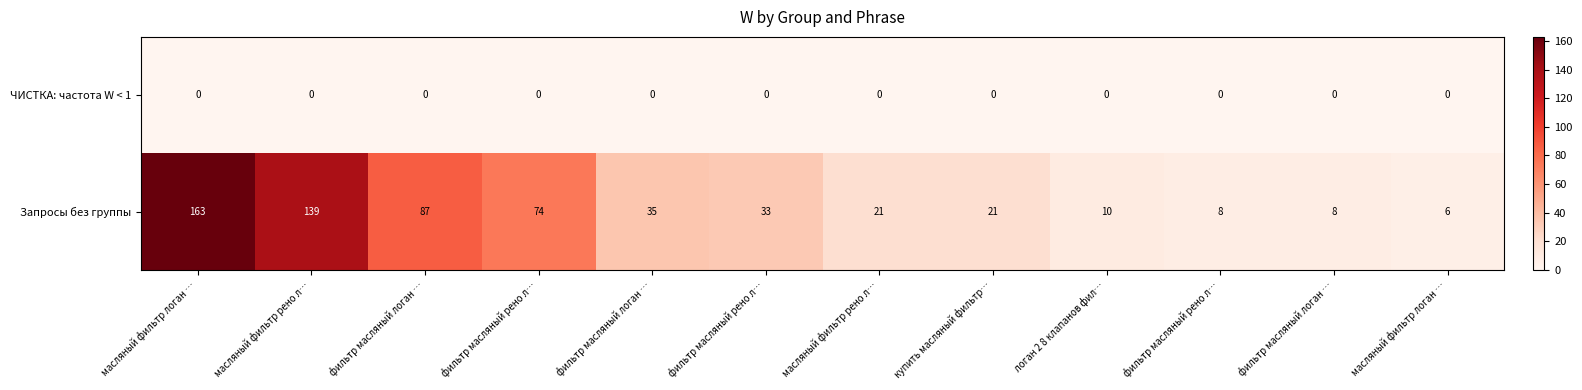

How many categories are shown in the chart?

12